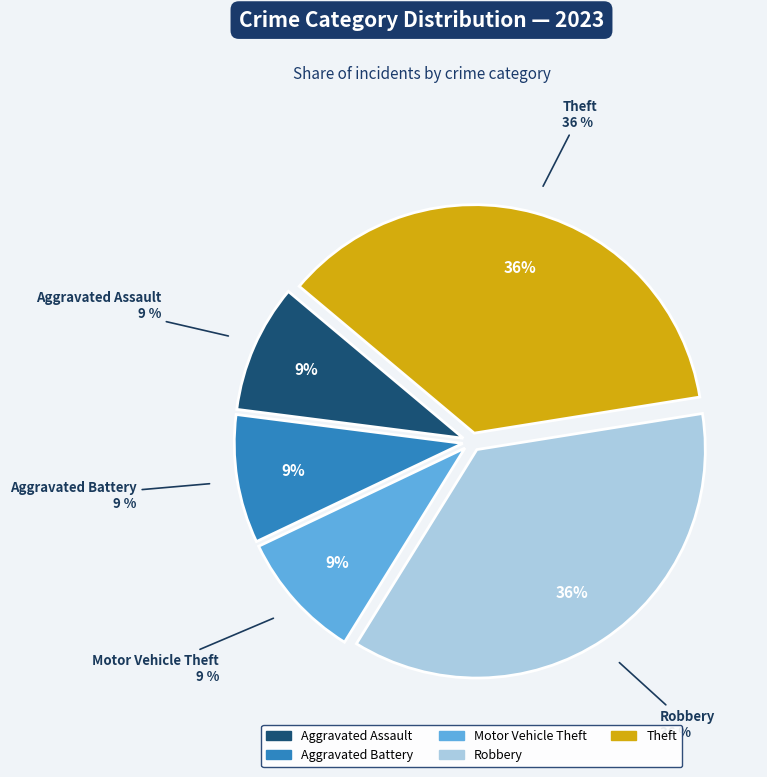

What percentage is the Aggravated Battery slice, to the nearest percent?

9%